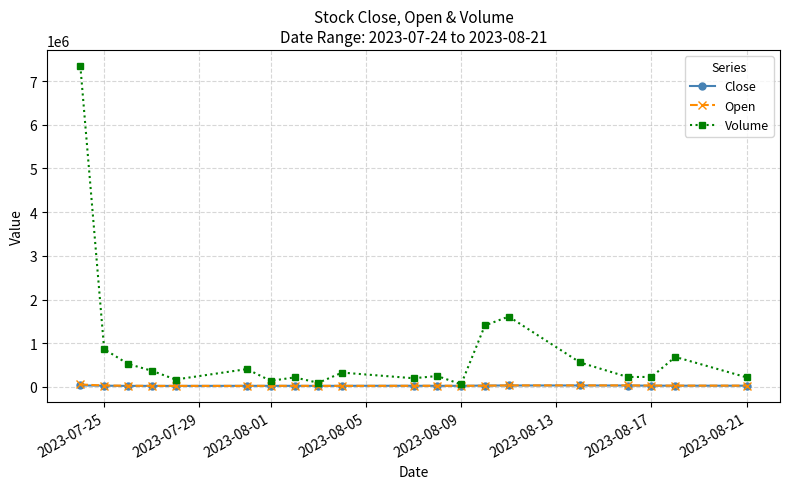

How many values in the Volume series are below 326085?

10